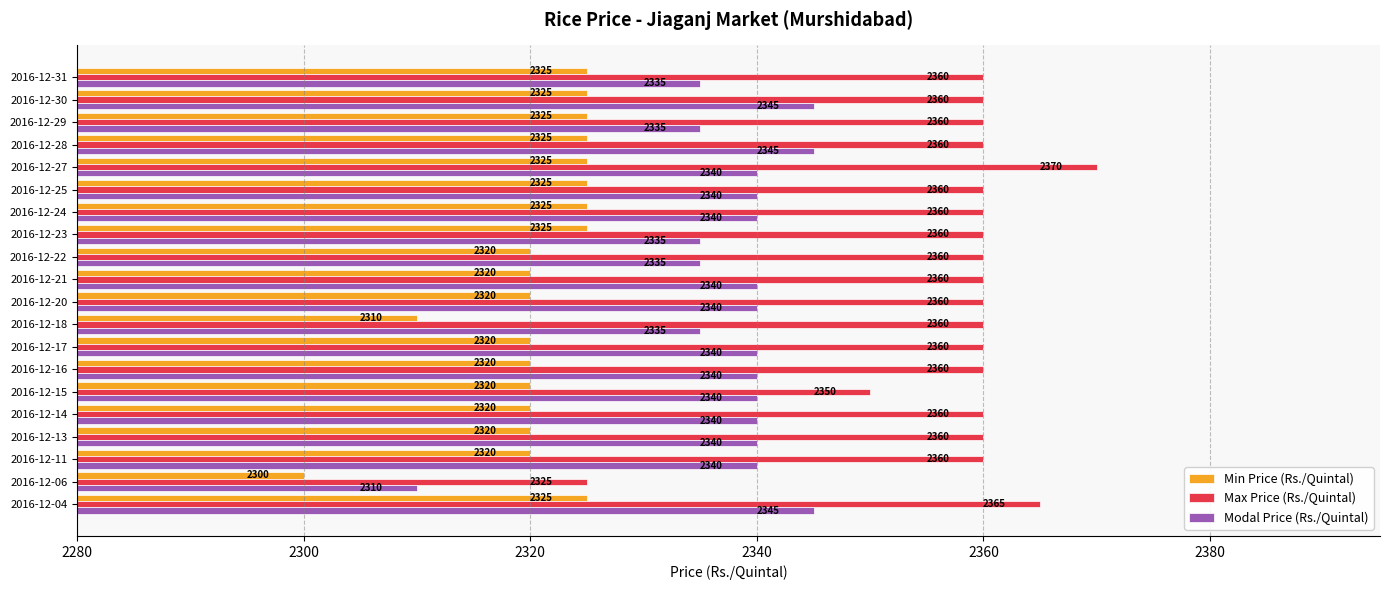

Which category has the lowest value across all series?

2016-12-06